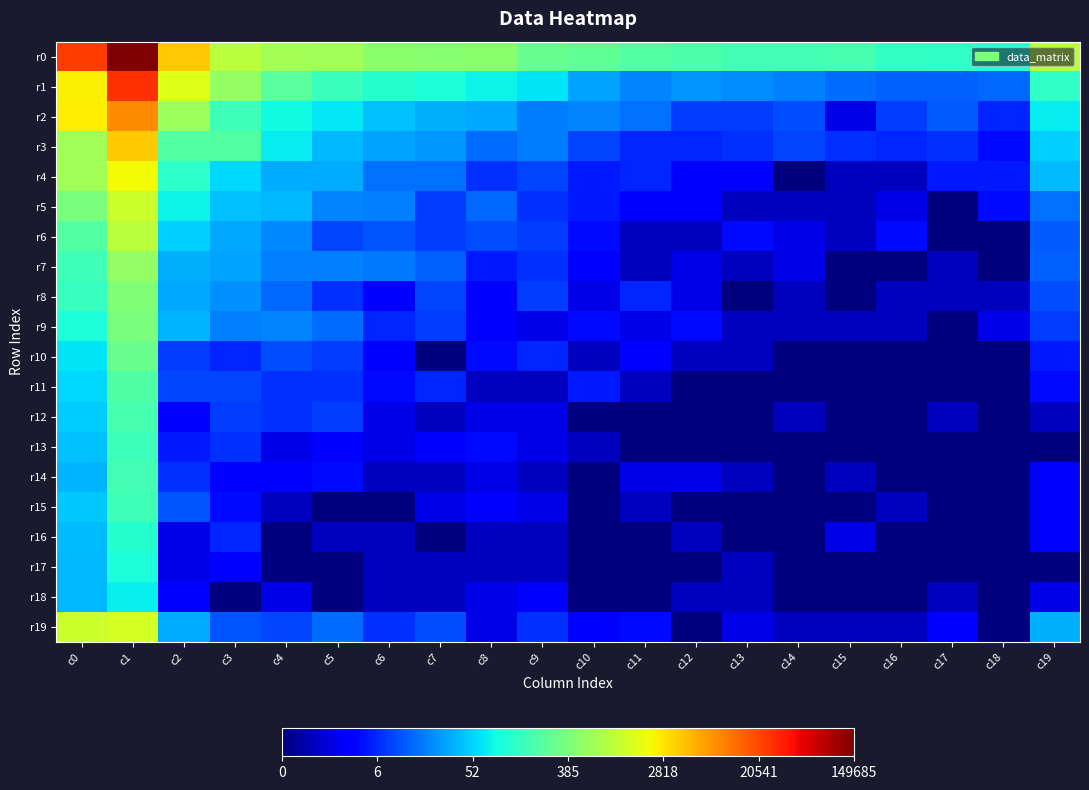

What is the total value across all series at c18?

16.1